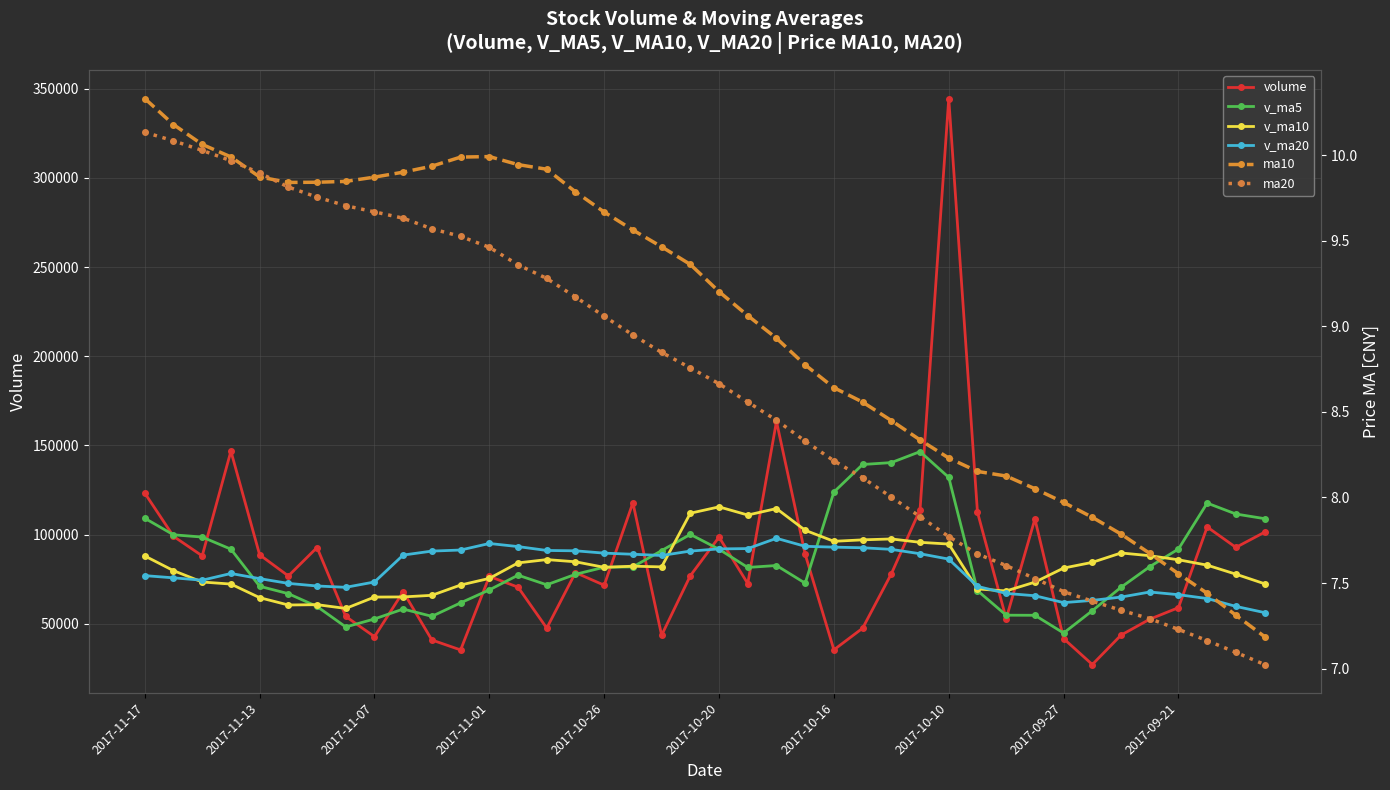

How many data points in volume are above 76928?

20